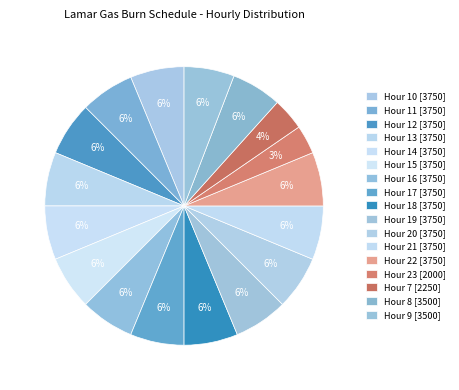

To the nearest percent, what is the combined percentage of Hour 19 and Hour 16?

12%